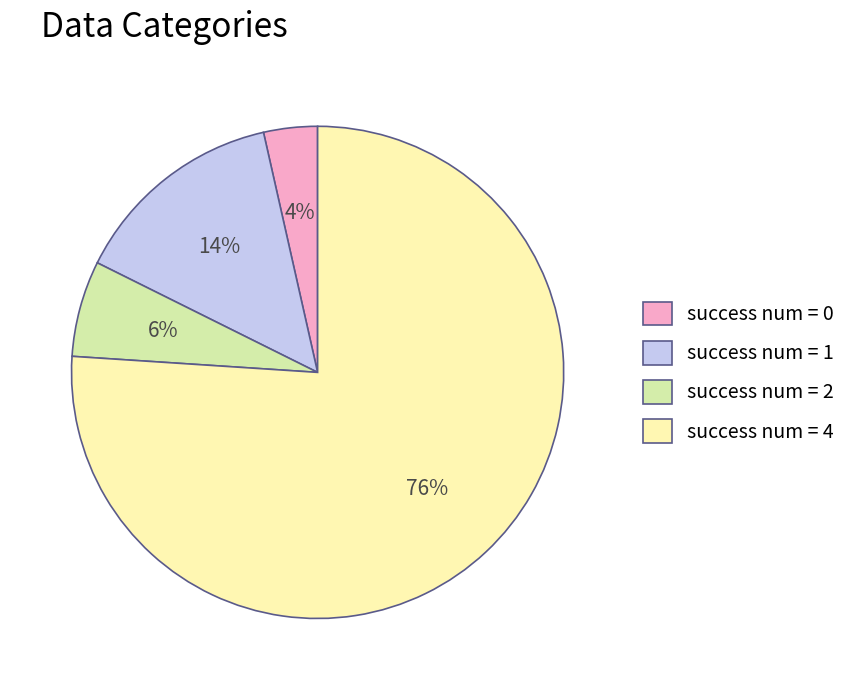

Do success num = 4 and success num = 0 together represent more than half of the pie?

Yes